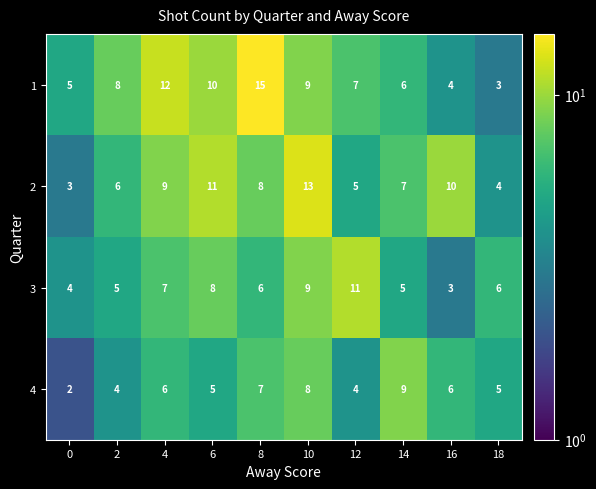

Is it true that 3 equals 6 at 18?

True